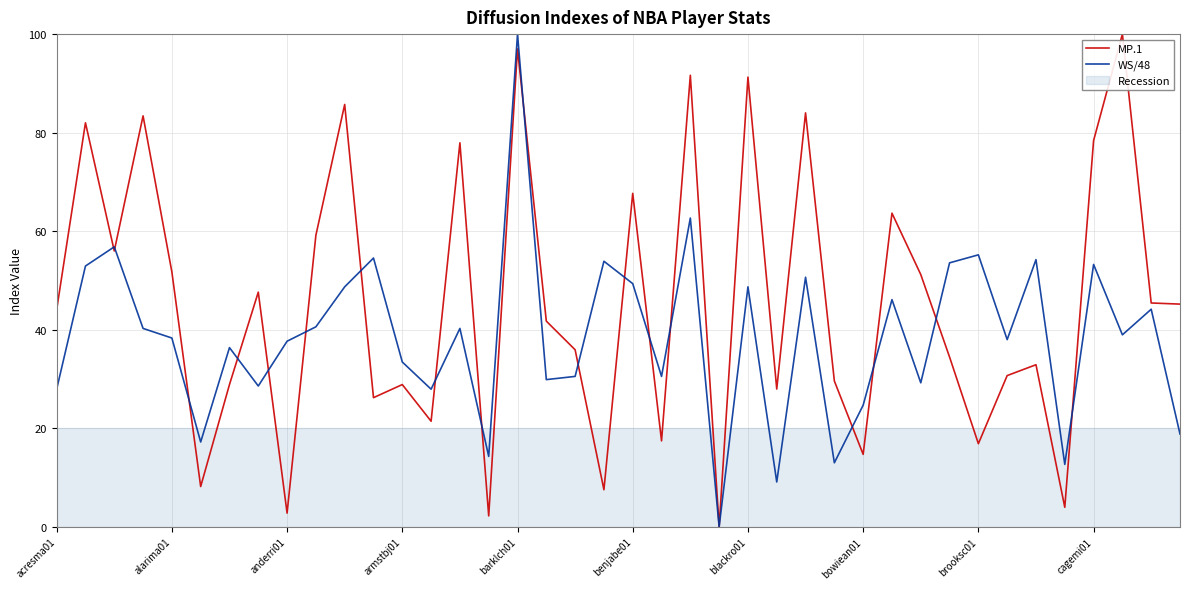

Which series ends up on top after the final intersection of MP.1 and WS/48?

MP.1